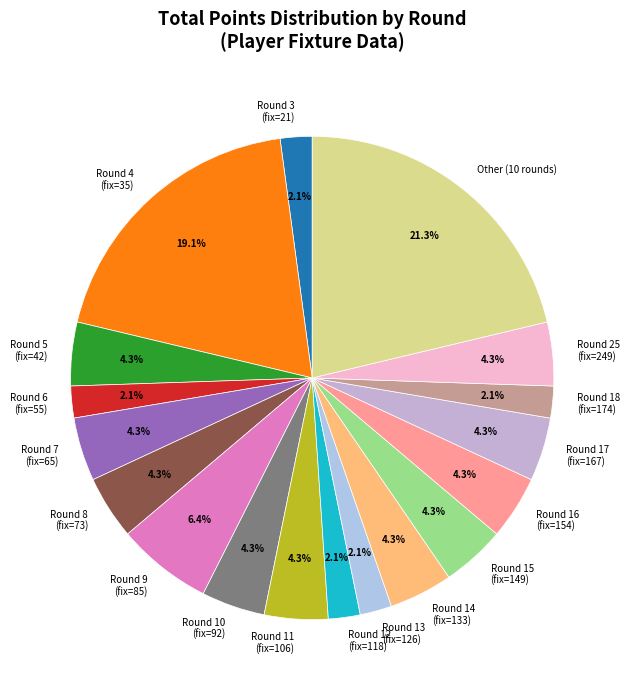

What is the ratio of the value at Round 17 (fix=167) to the value at Round 15 (fix=149)?

1.0